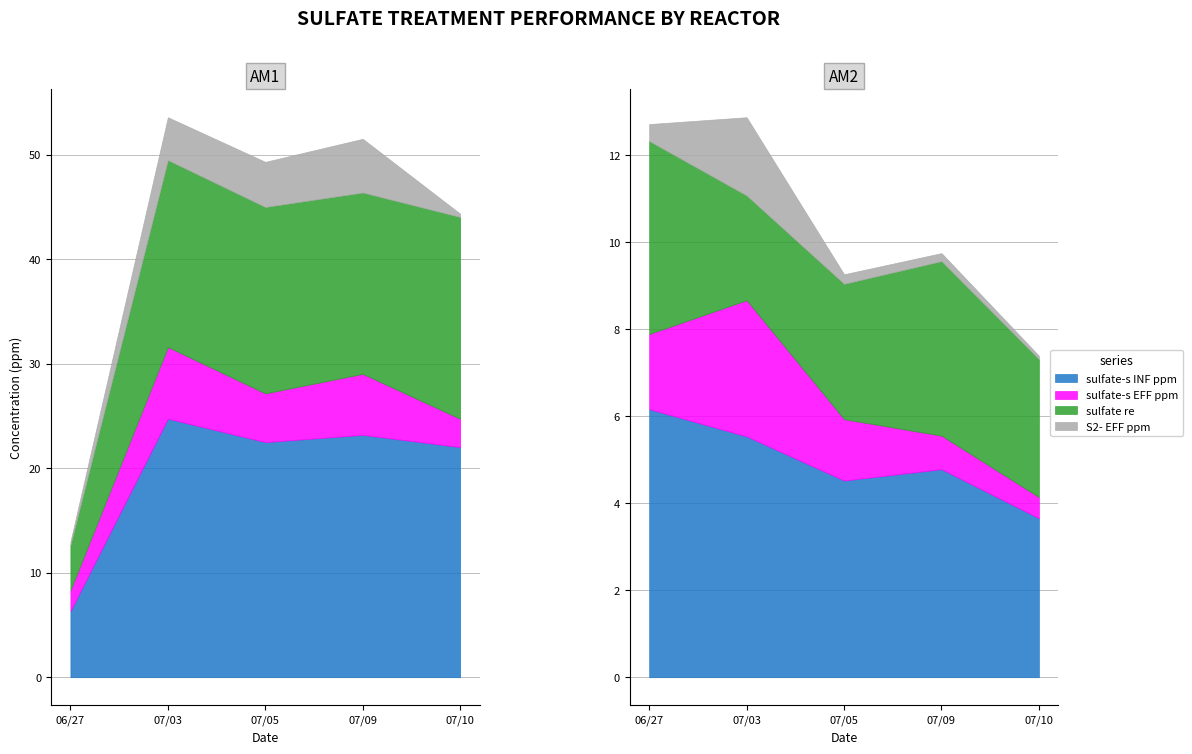

At which category is the sum across all series the highest?

AM1-07/03